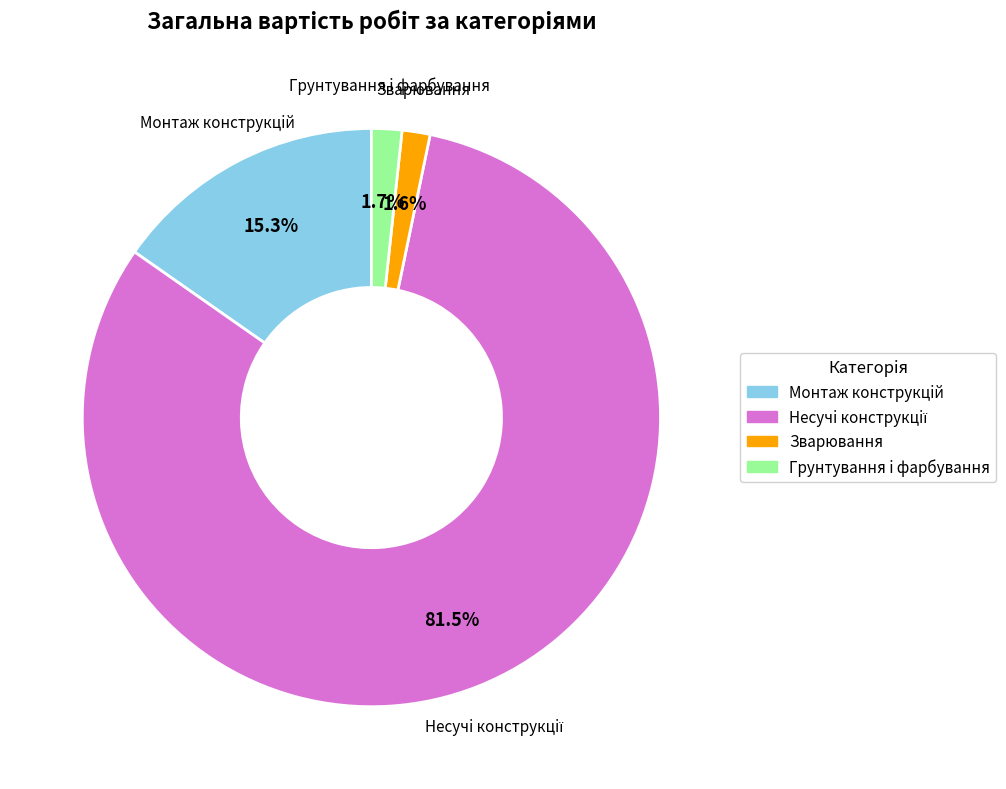

Count the number of slices in the pie.

4